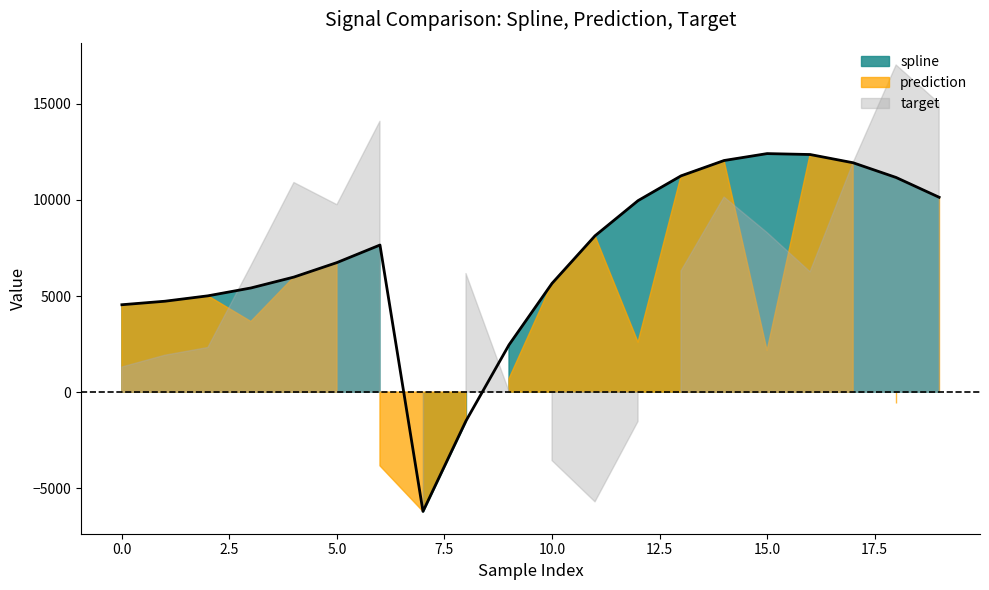

Between 10 and 15, which series saw the biggest shift?

target